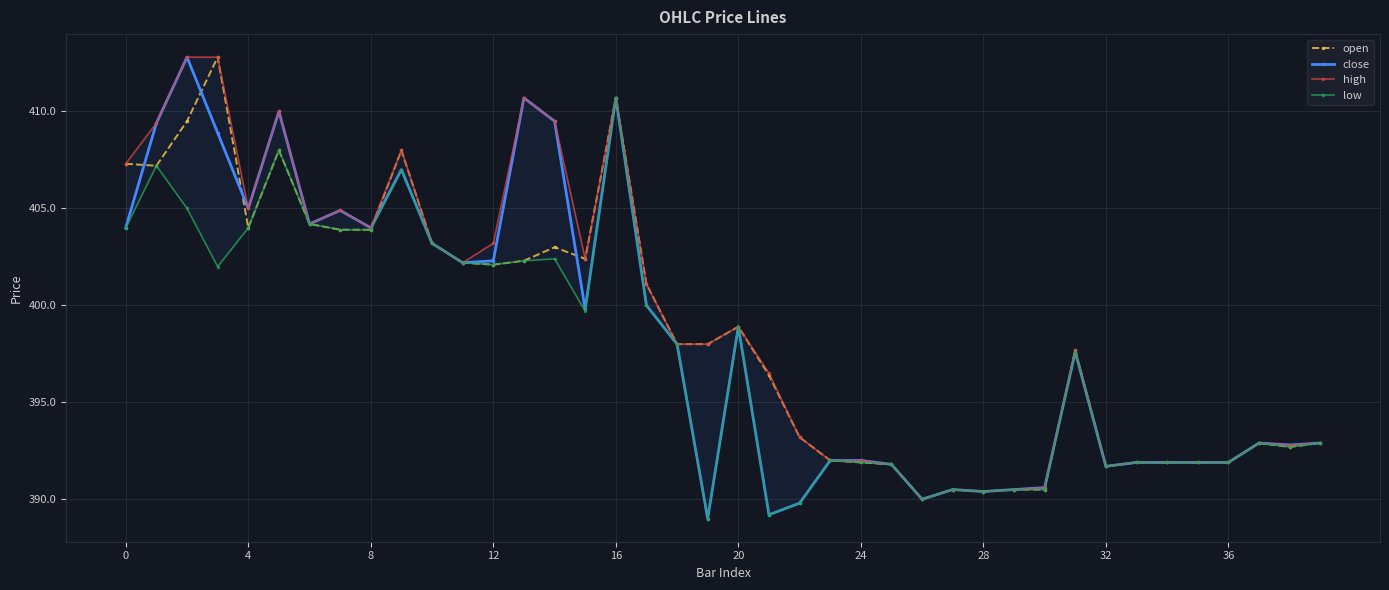

How many lines are shown in the chart?

4